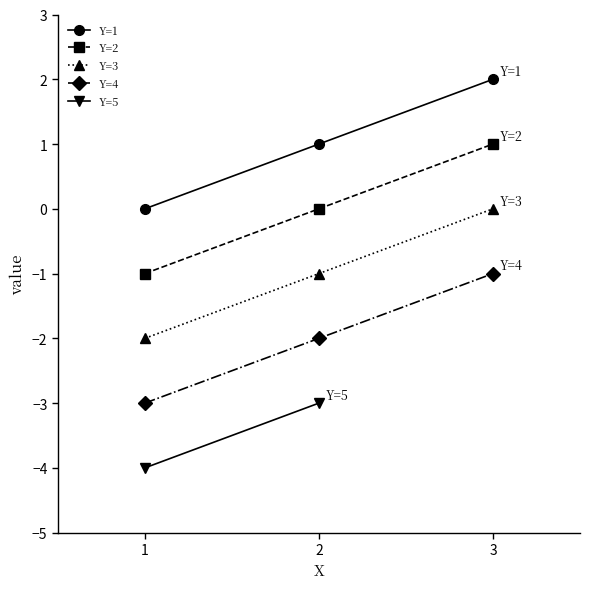

The value of Y=1 at 1 is 0. True or false?

True